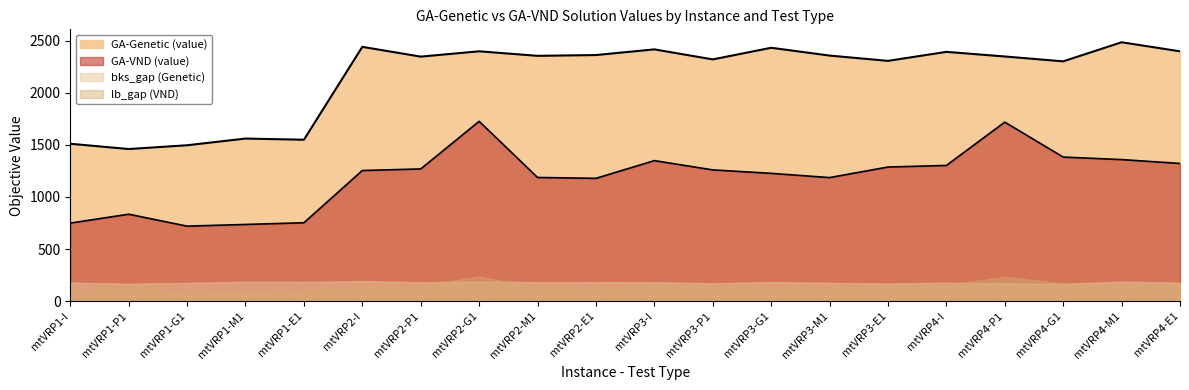

True or false: GA-Genetic (value) and bks_gap (Genetic) cross at least once.

False